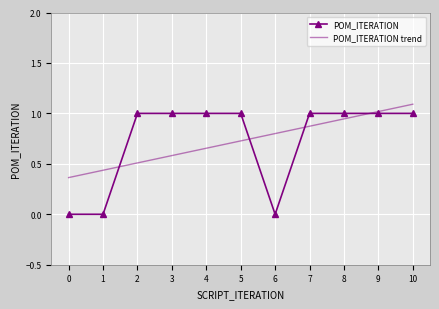

What is the value of the POM_ITERATION point at the 6th from the left?

1